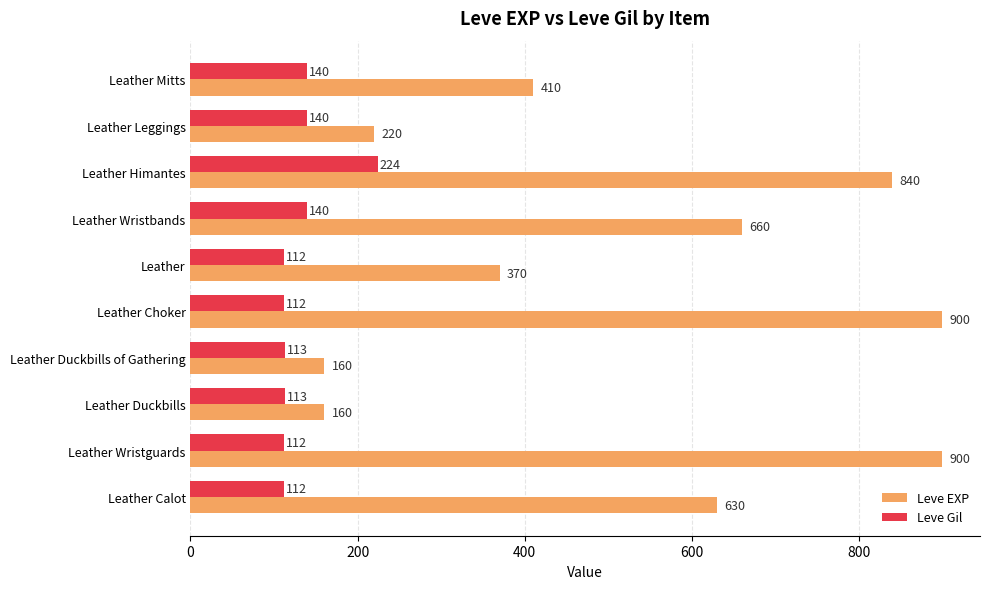

List the series in order of their overall mean, lowest first.

Leve Gil, Leve EXP